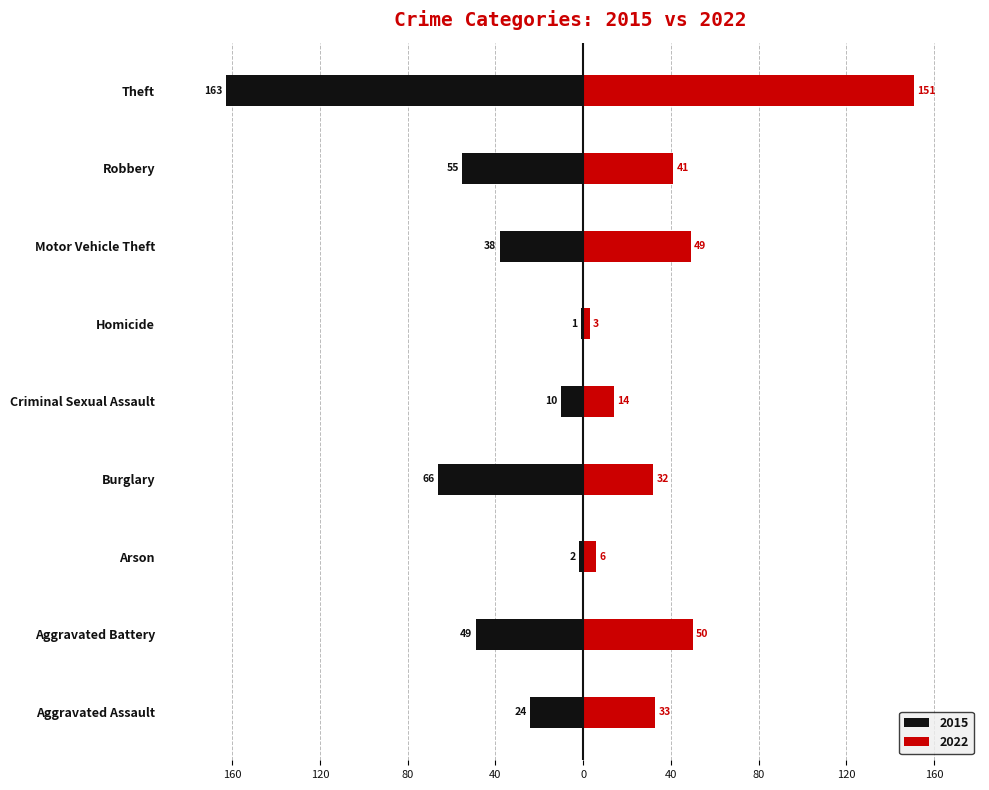

What is the label of the 6th bar from the left?

Homicide